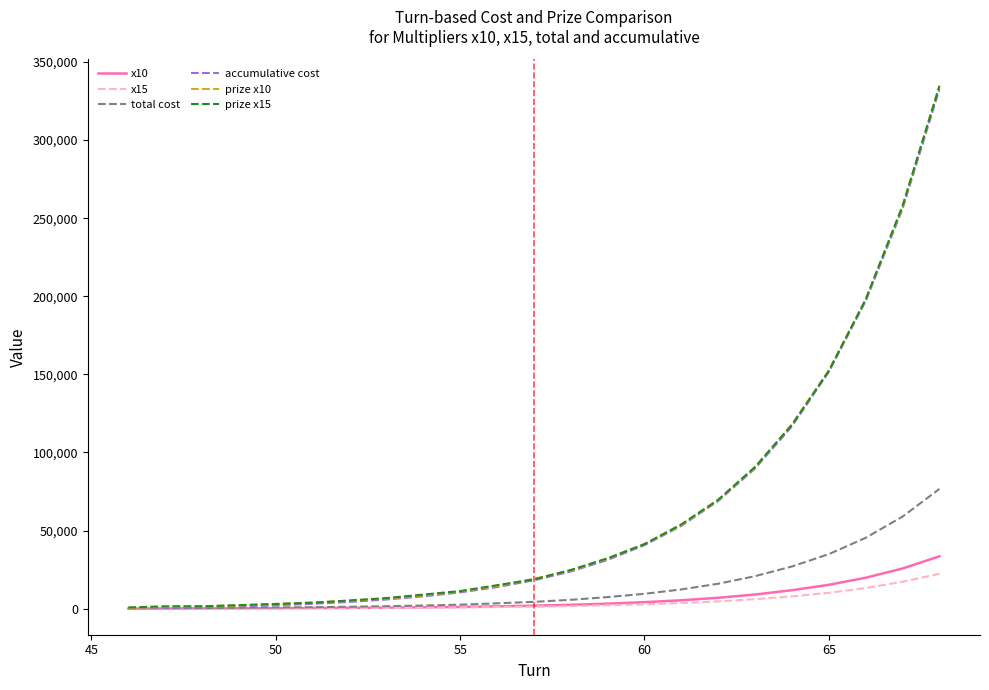

Which series has the largest range (max minus min)?

prize x10